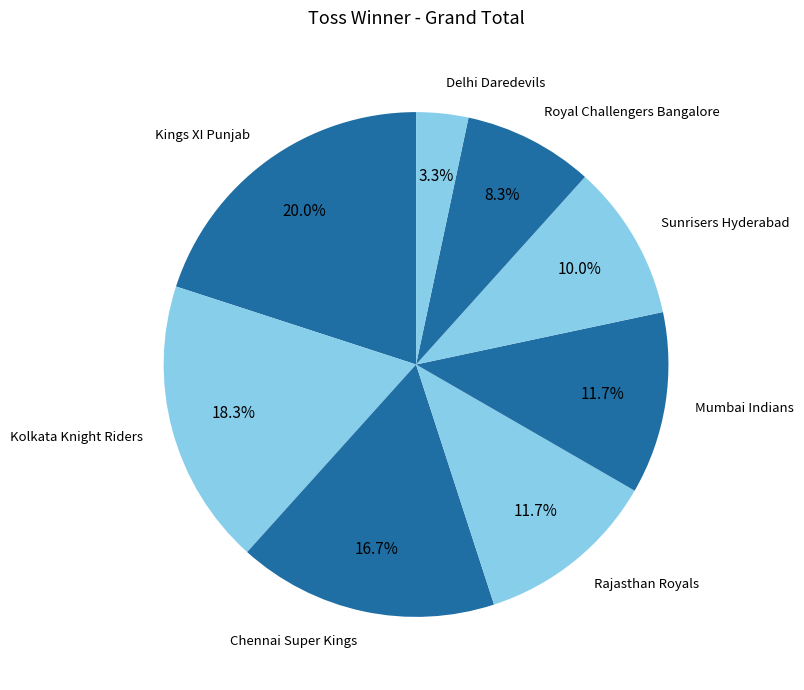

True or false: Royal Challengers Bangalore accounts for 16% of the total.

False